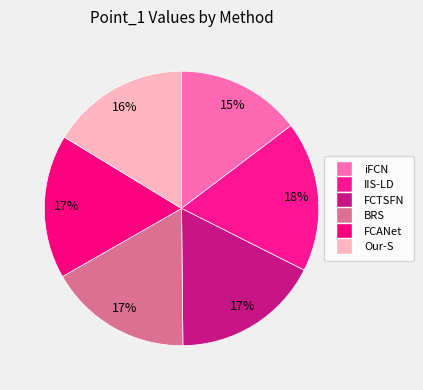

Count the number of slices in the pie.

6